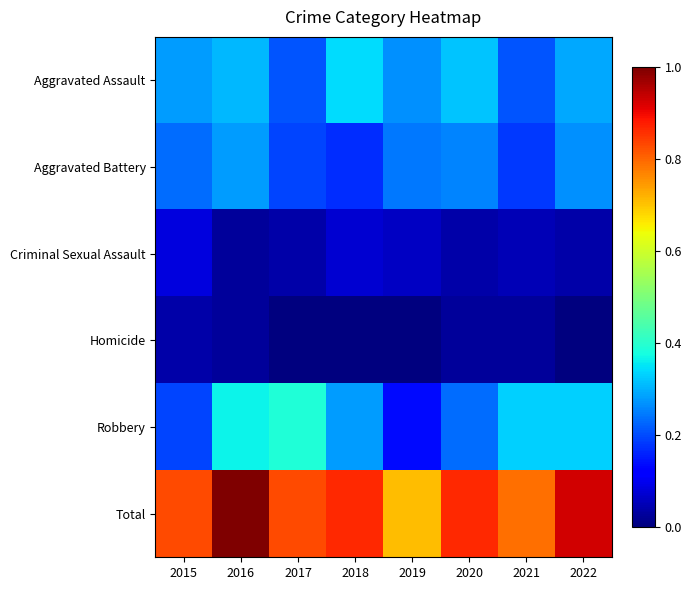

Reading left to right, what are all the values shown in this chart?

Aggravated Assault: 2015=0.3	2016=0.3	2017=0.2	2018=0.3	2019=0.3	2020=0.3	2021=0.2	2022=0.3
Aggravated Battery: 2015=0.2	2016=0.3	2017=0.2	2018=0.2	2019=0.2	2020=0.3	2021=0.2	2022=0.3
Criminal Sexual Assault: 2015=0.1	2016=0.0	2017=0.0	2018=0.1	2019=0.1	2020=0.0	2021=0.0	2022=0.0
Homicide: 2015=0.0	2016=0.0	2017=0.0	2018=0.0	2019=0.0	2020=0.0	2021=0.0	2022=0.0
Robbery: 2015=0.2	2016=0.4	2017=0.4	2018=0.3	2019=0.1	2020=0.2	2021=0.3	2022=0.3
Total: 2015=0.8	2016=1.0	2017=0.8	2018=0.9	2019=0.7	2020=0.9	2021=0.8	2022=0.9